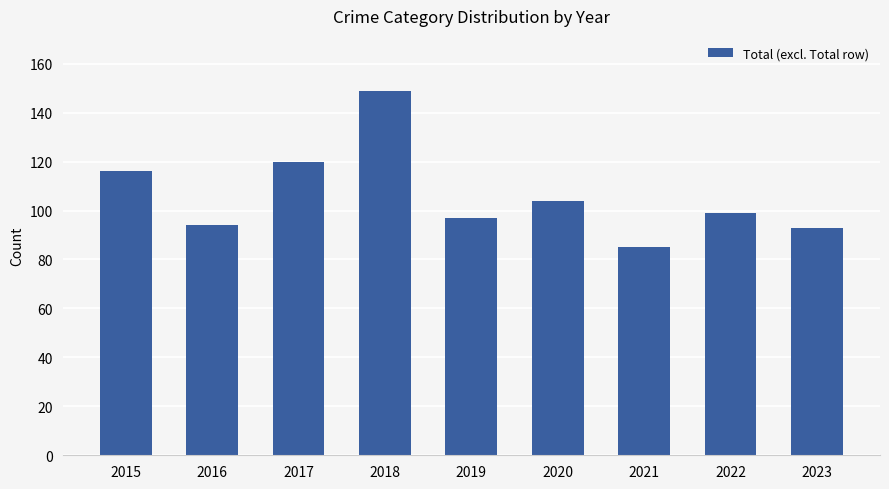

What is the value of the 7th bar from the left?

85